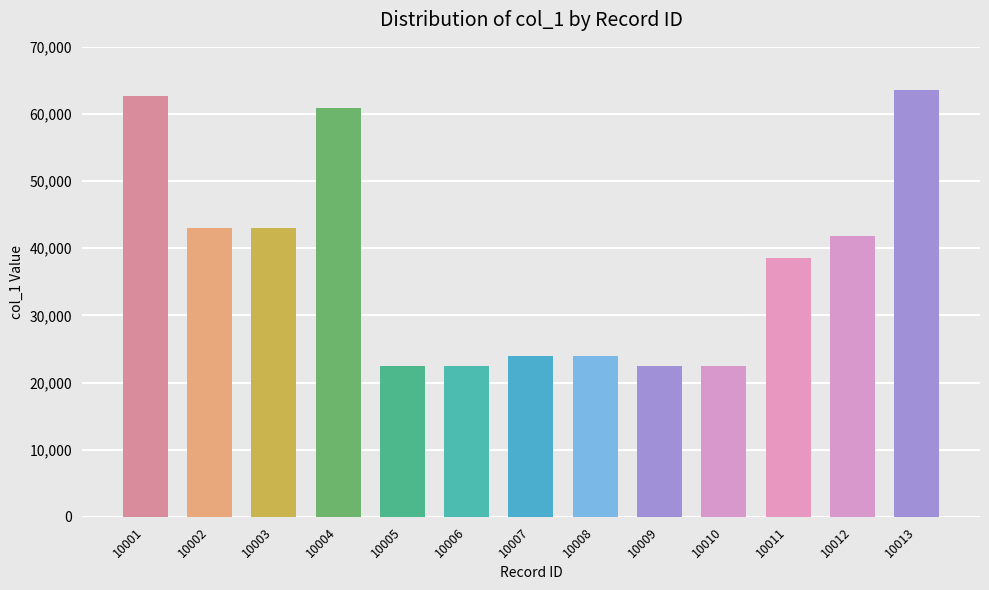

Reading left to right, what are all the values shown in this chart?

62670	42975	42975	60825	22500	22500	24000	24000	22500	22500	38475	41850	63500